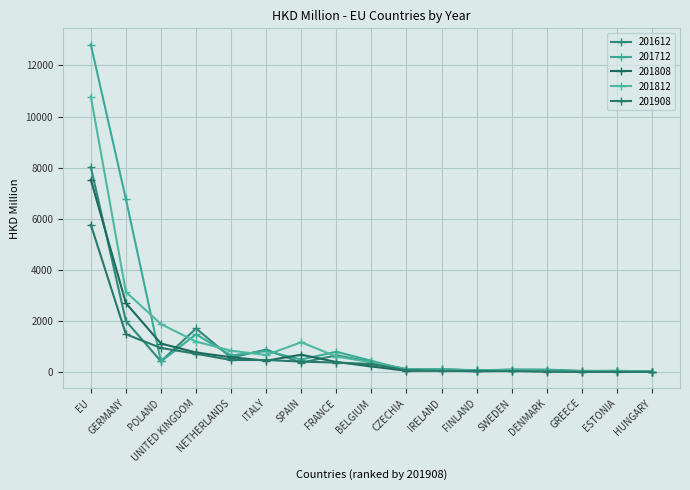

The 201908 series shows 1949.3 at EU. True or false?

False